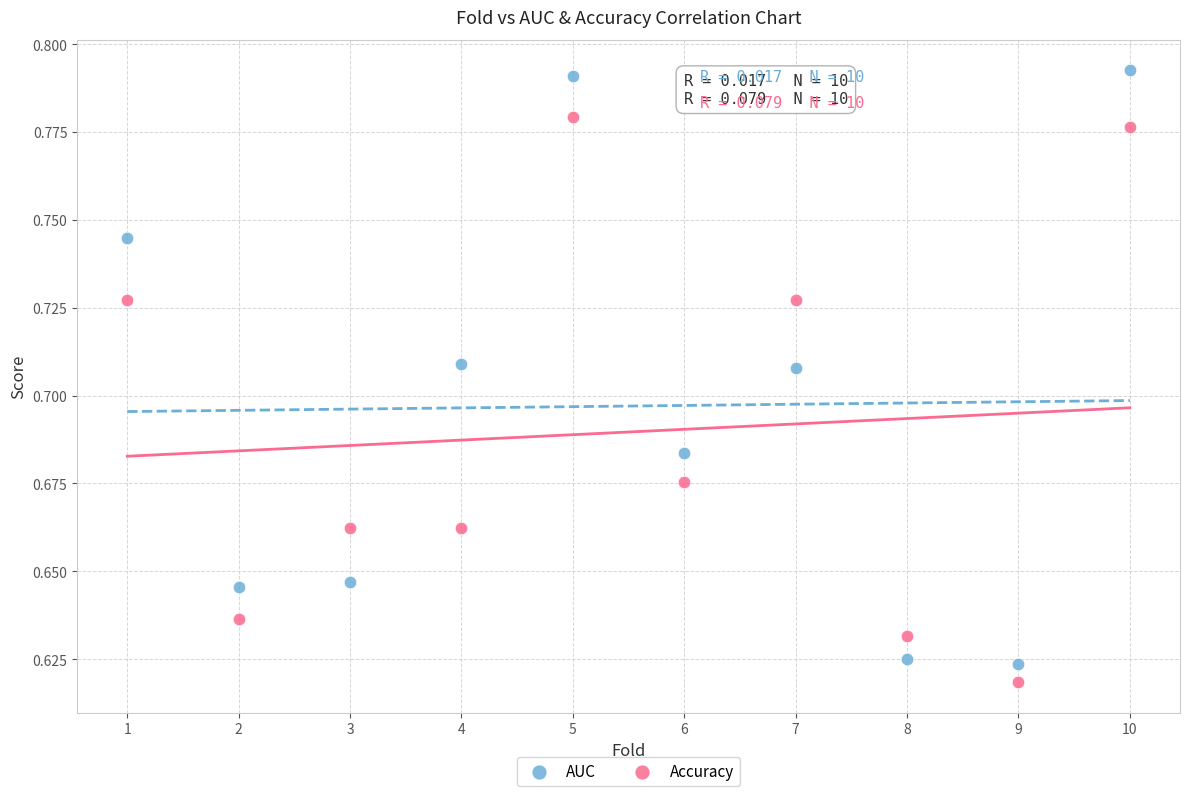

Across all data points, what is the range of X values (max minus min)?

9.0